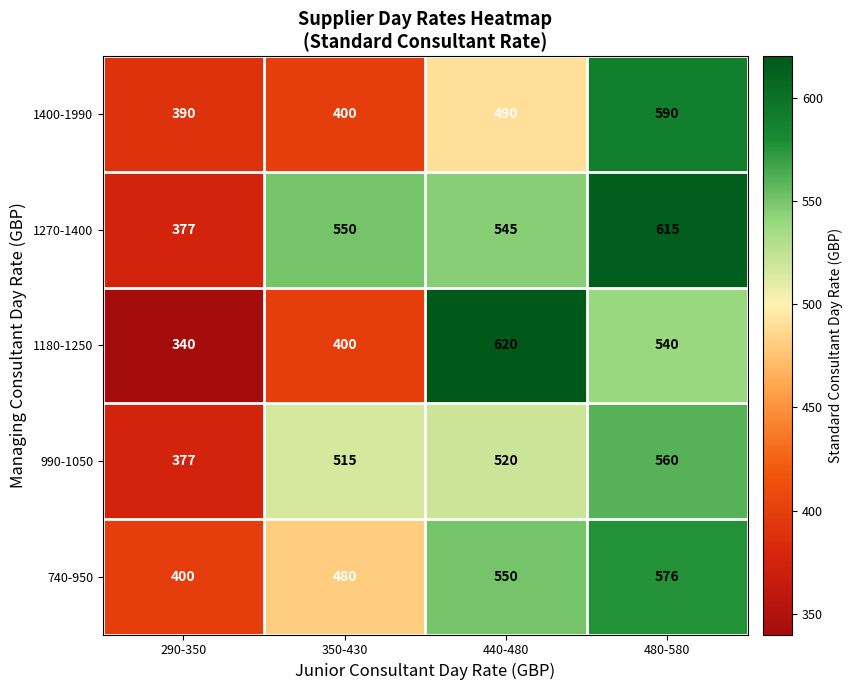

Reading left to right, list all the values displayed in this chart.

1400-1990: 290-350=390	350-430=400	440-480=490	480-580=590
1270-1400: 290-350=377	350-430=550	440-480=545	480-580=615
1180-1250: 290-350=340	350-430=400	440-480=620	480-580=540
990-1050: 290-350=377	350-430=515	440-480=520	480-580=560
740-950: 290-350=400	350-430=480	440-480=550	480-580=576